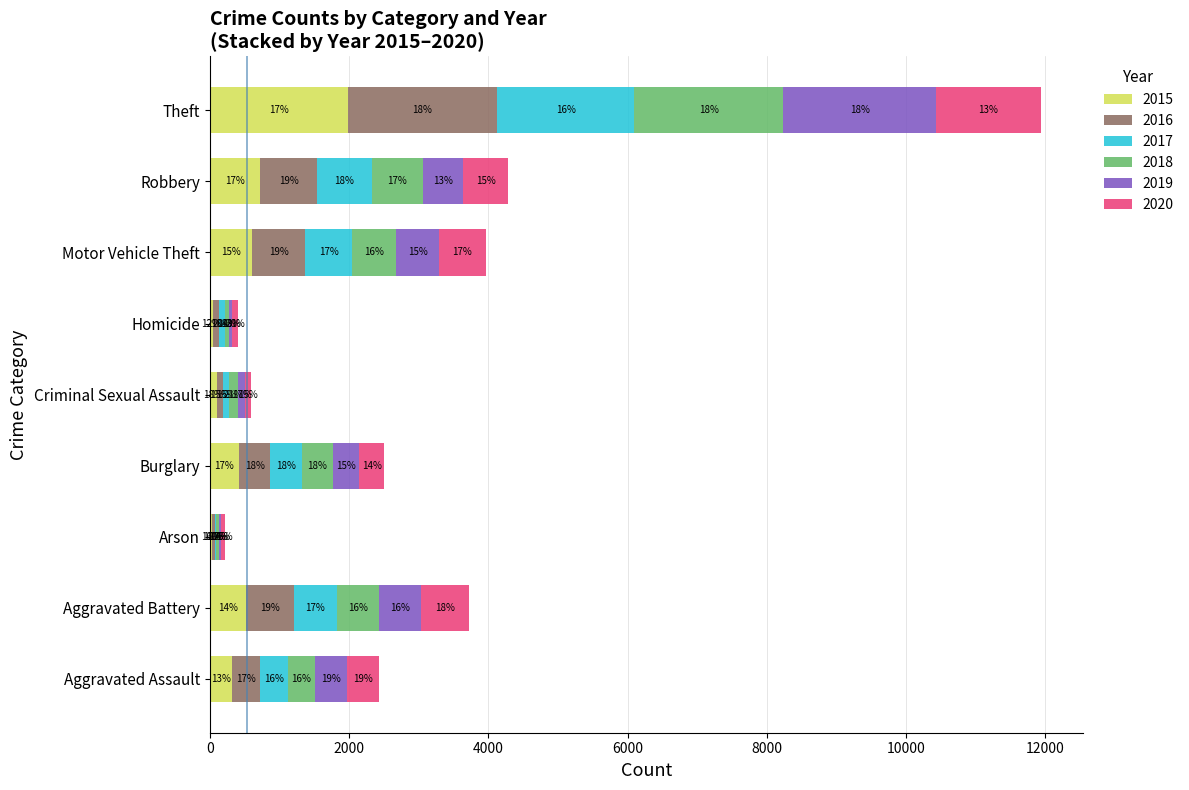

What are all the series names shown in the legend?

2015, 2016, 2017, 2018, 2019, 2020